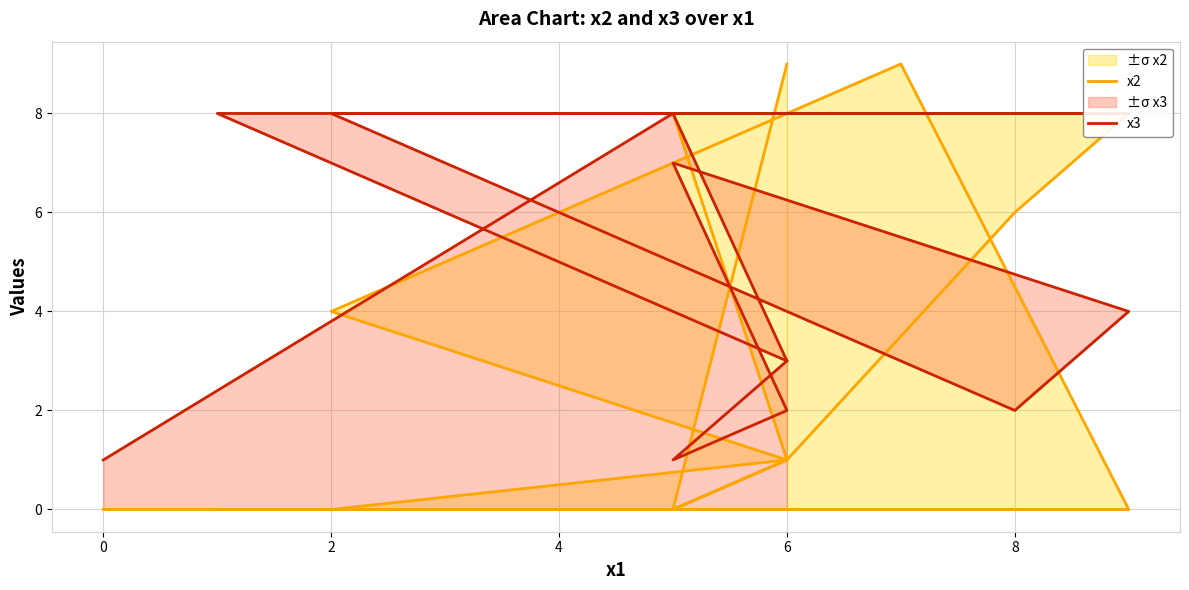

True or false: x2 and x3 cross at least once.

True